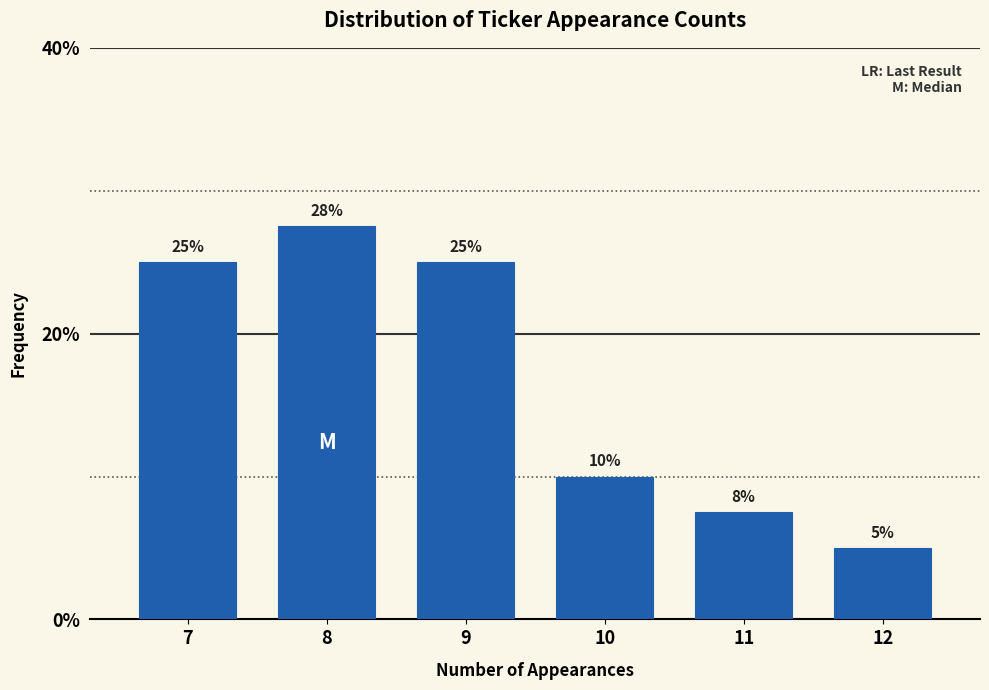

Read the value at 7.

25.0